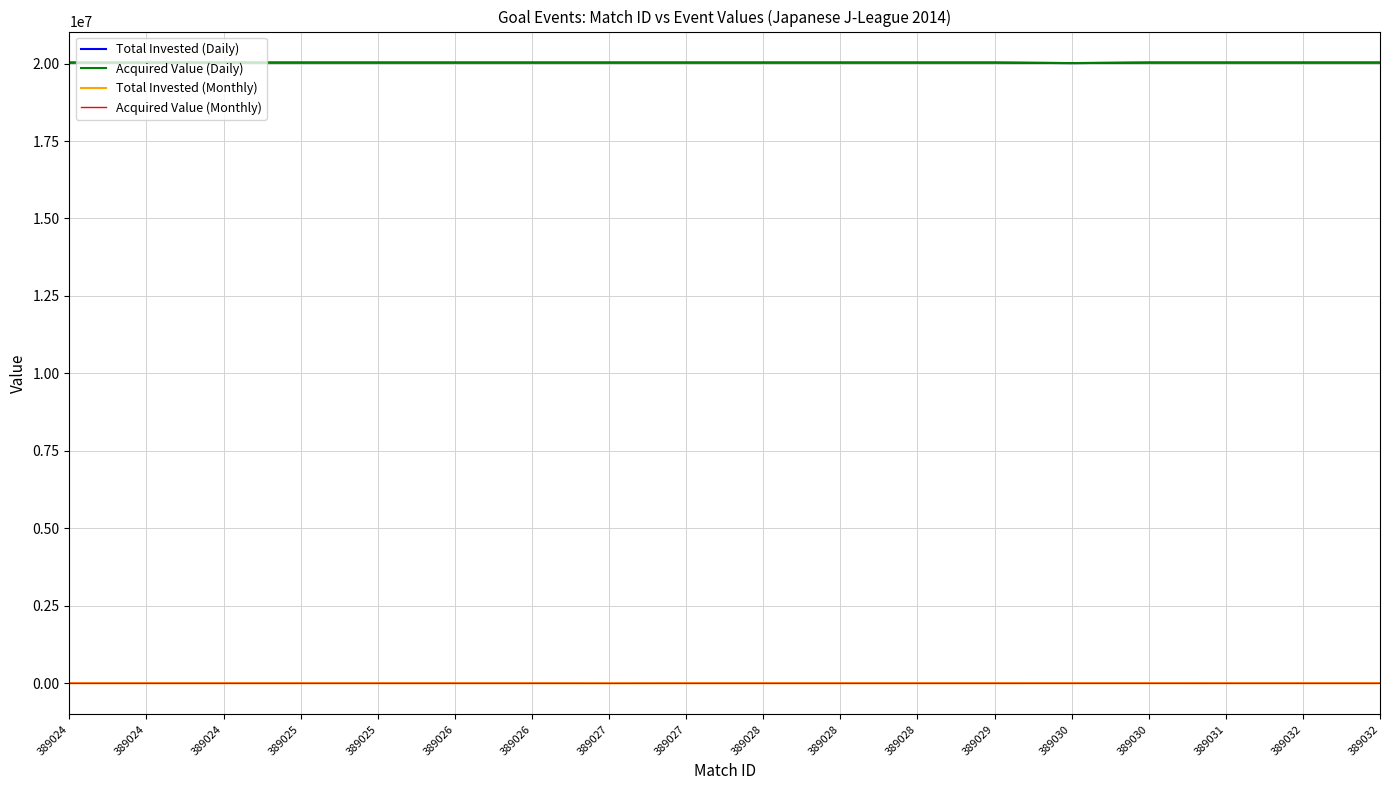

Does the chart display data point markers on the line(s)?

No